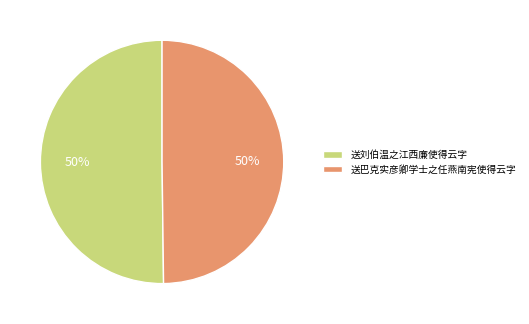

What is the ratio of the value at 送刘伯温之江西廉使得云字 to the value at 送巴克实彦卿学士之任燕南宪使得云字?

1.0